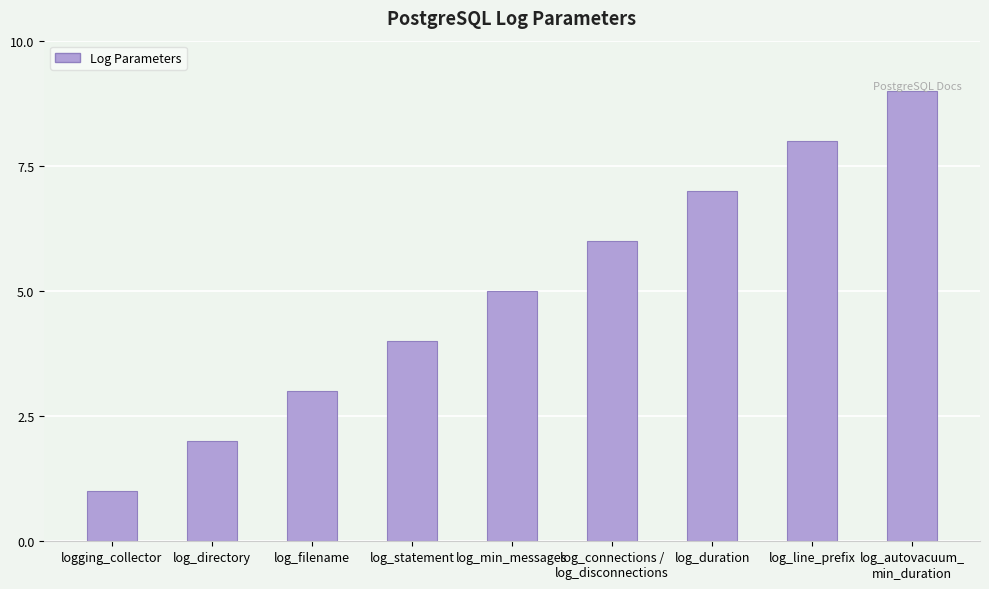

Rank the categories by value from highest to lowest.

log_autovacuum_
min_duration, log_line_prefix, log_duration, log_connections /
log_disconnections, log_min_messages, log_statement, log_filename, log_directory, logging_collector